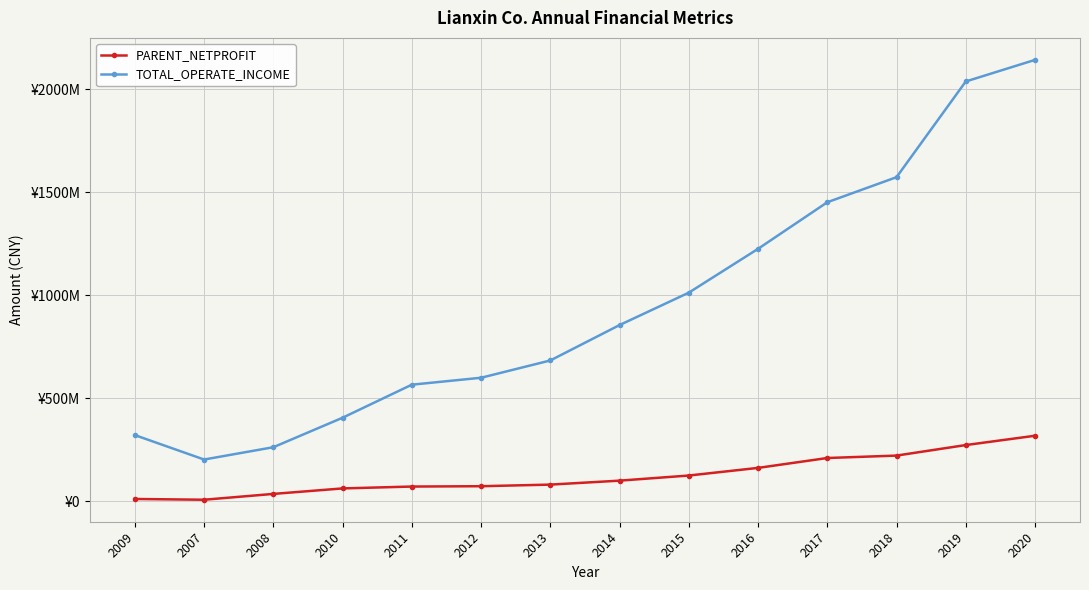

What is the minimum value shown in the chart?

7577528.1